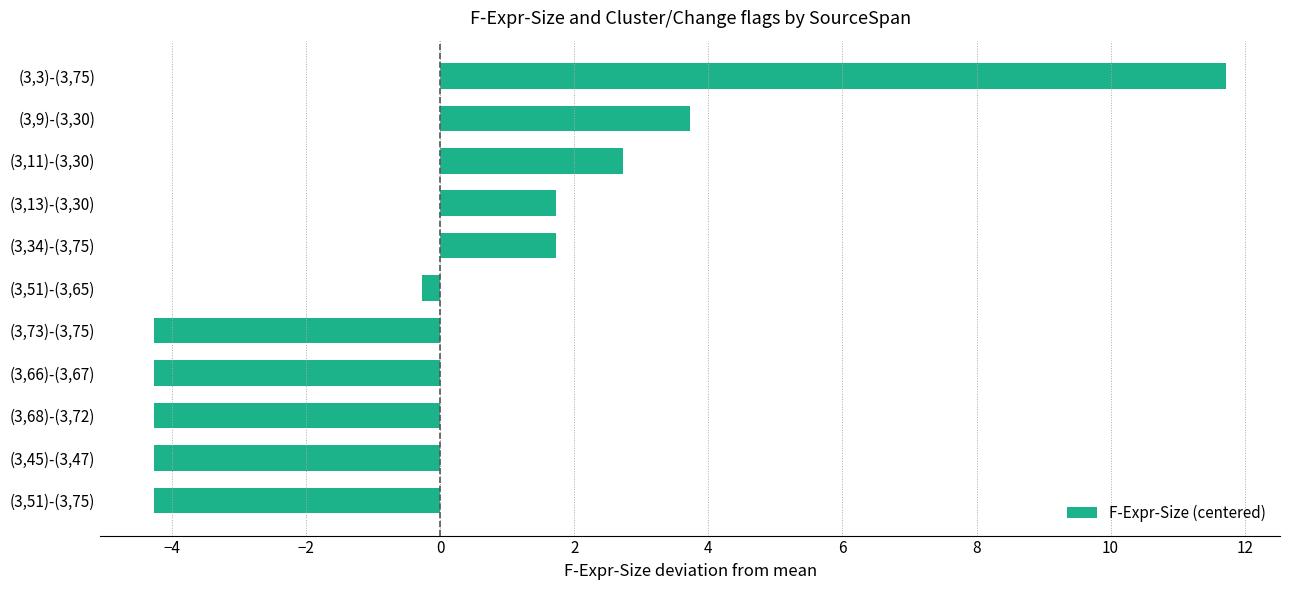

What is the change in value from (3,68)-(3,72) to (3,13)-(3,30)?

+6.0